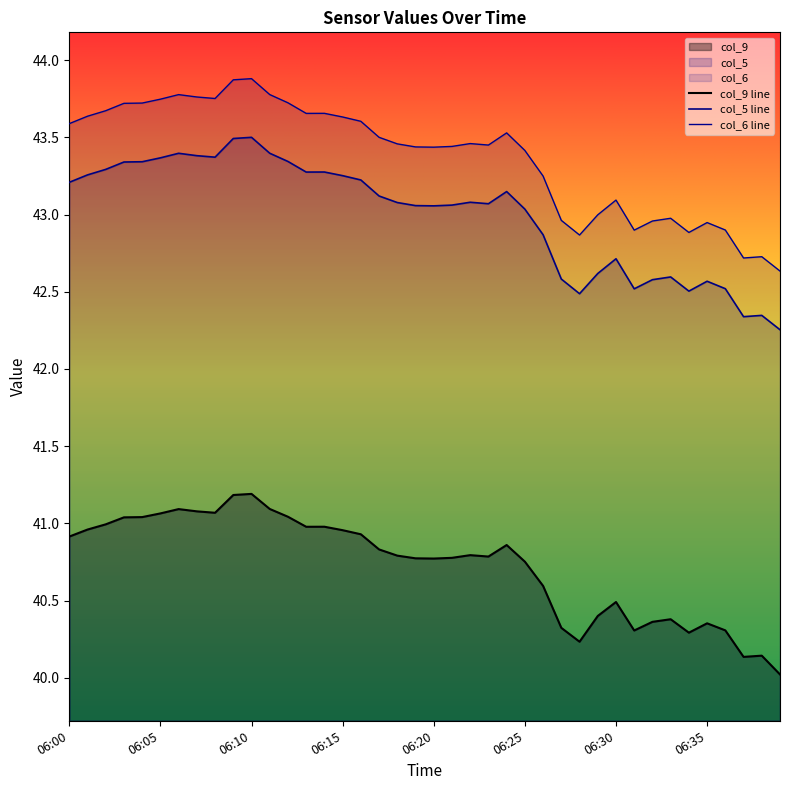

Where does the col_6 series first go above 43?

06:00